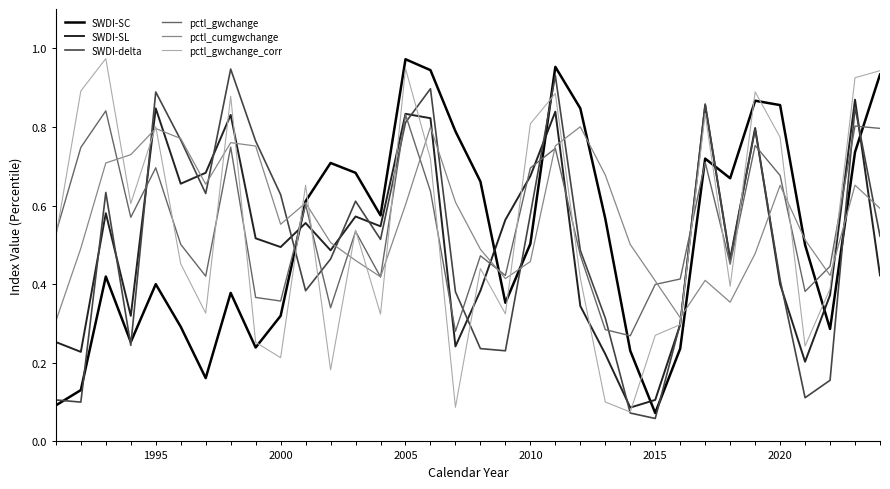

Which series has the largest total across all categories?

pctl_cumgwchange